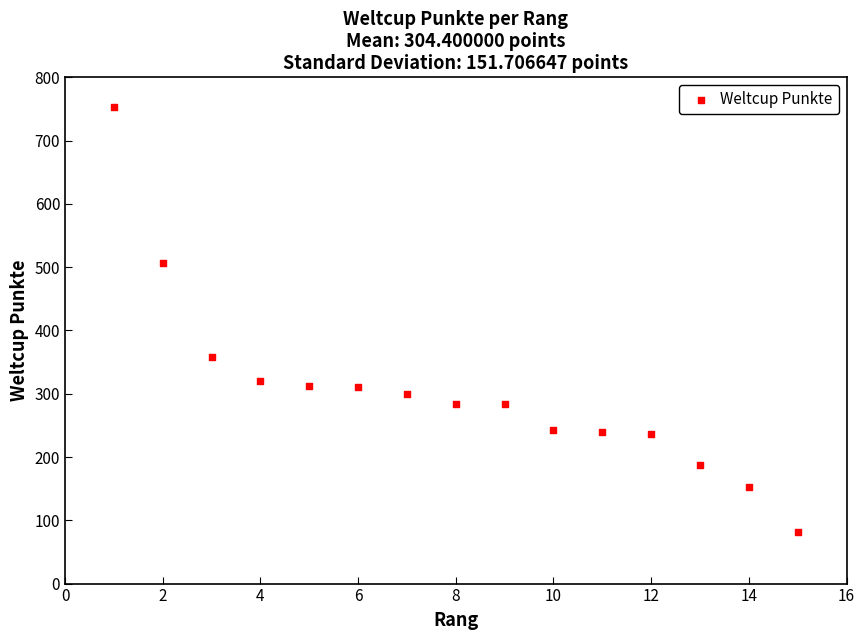

What Y value in the scatter plot is closest to 417?

358